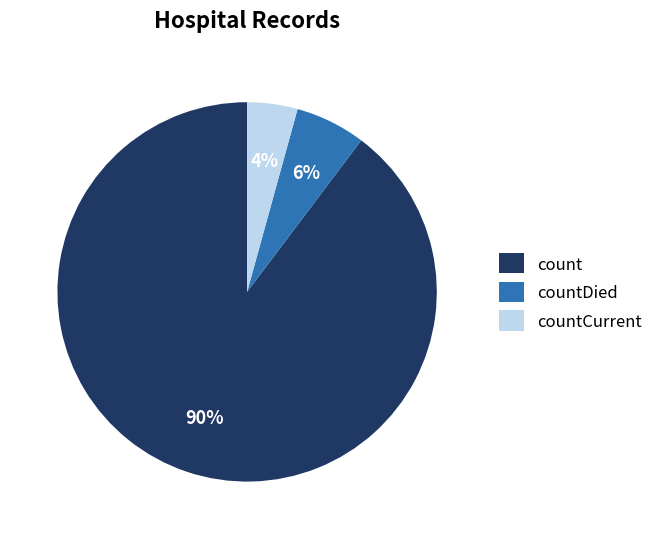

Does count account for over 50% of the chart?

Yes